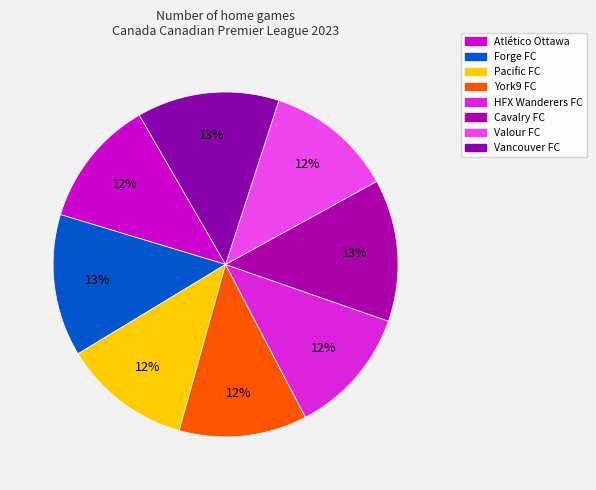

To the nearest percent, what is the difference between the largest and smallest slice percentages?

1%